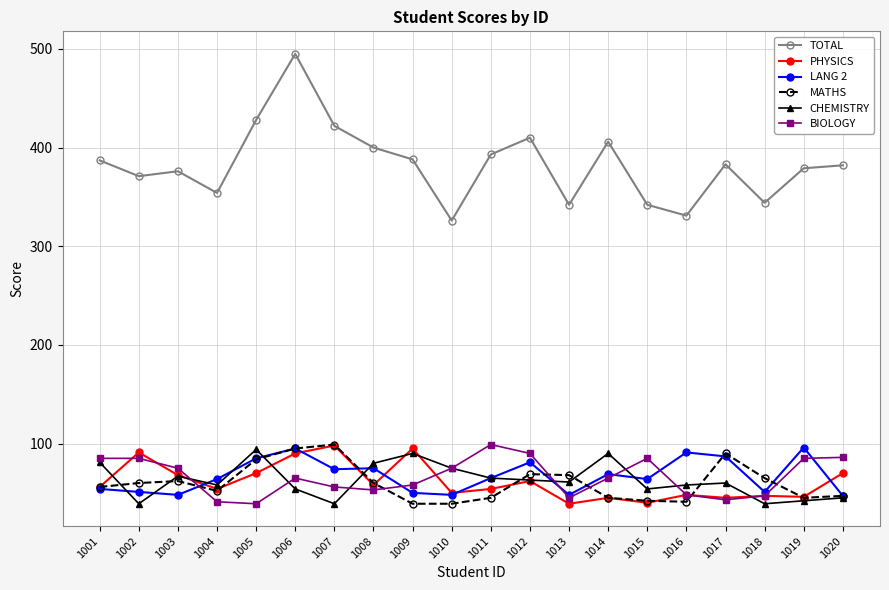

Which series has the widest spread of values?

TOTAL